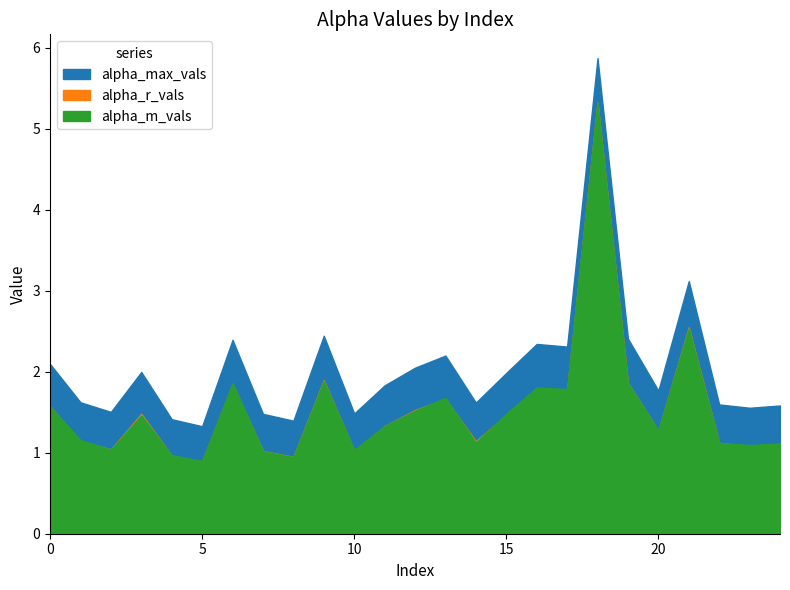

How many categories are shown in the chart?

25